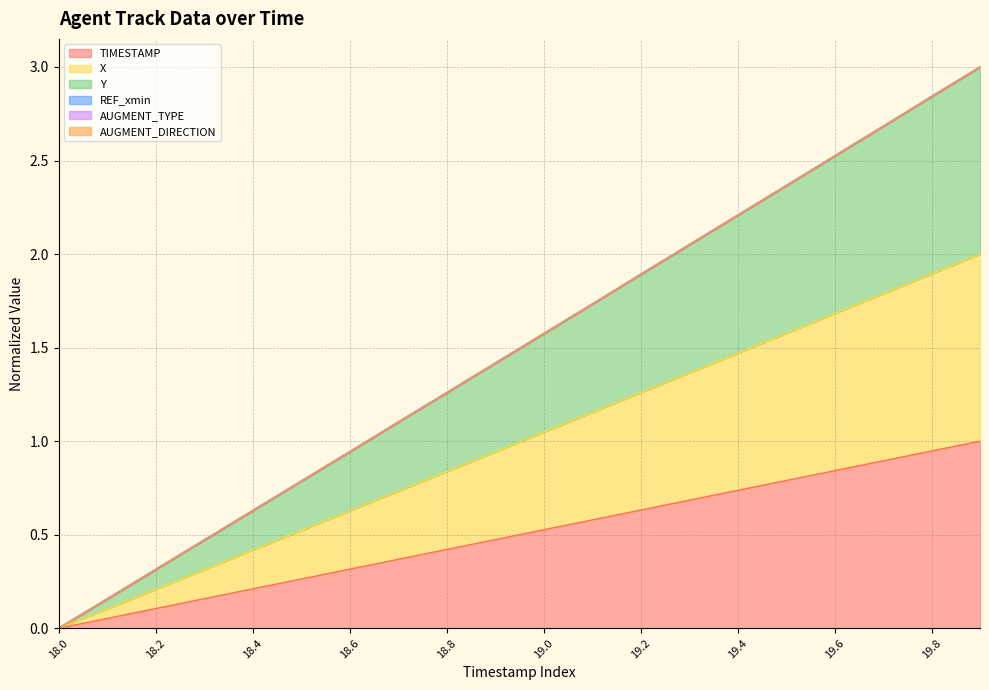

Does the chart display data point markers on the line(s)?

No